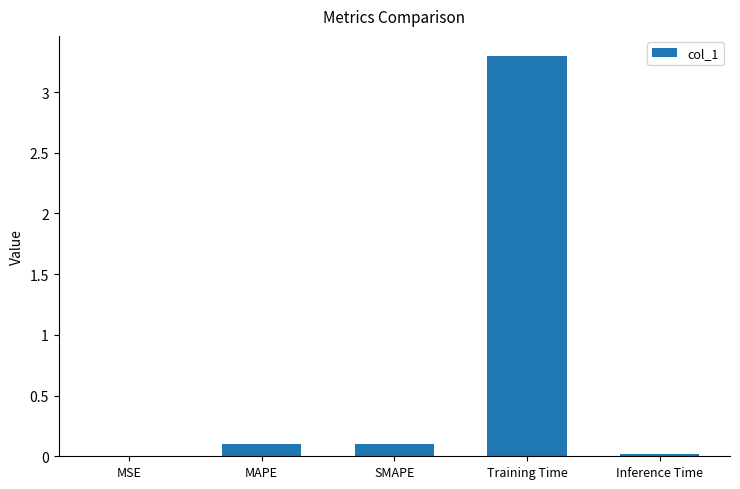

Which category has the highest value across all series?

Training Time